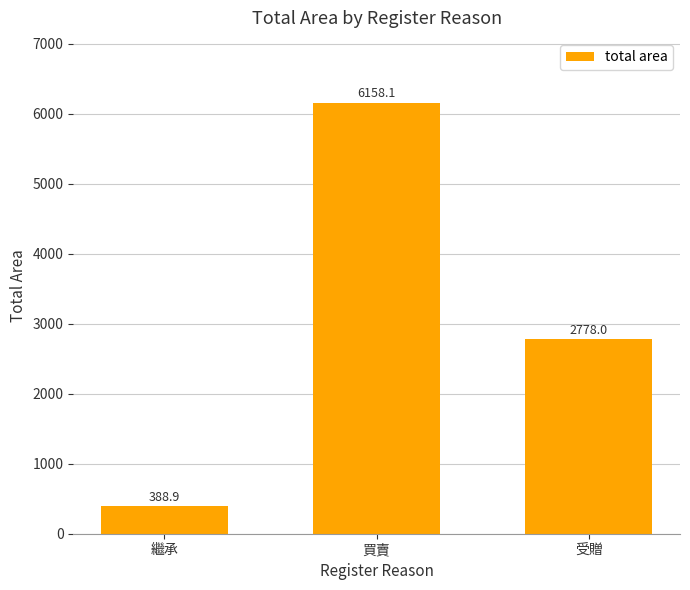

Where is the data nearest to the value 3273?

受贈